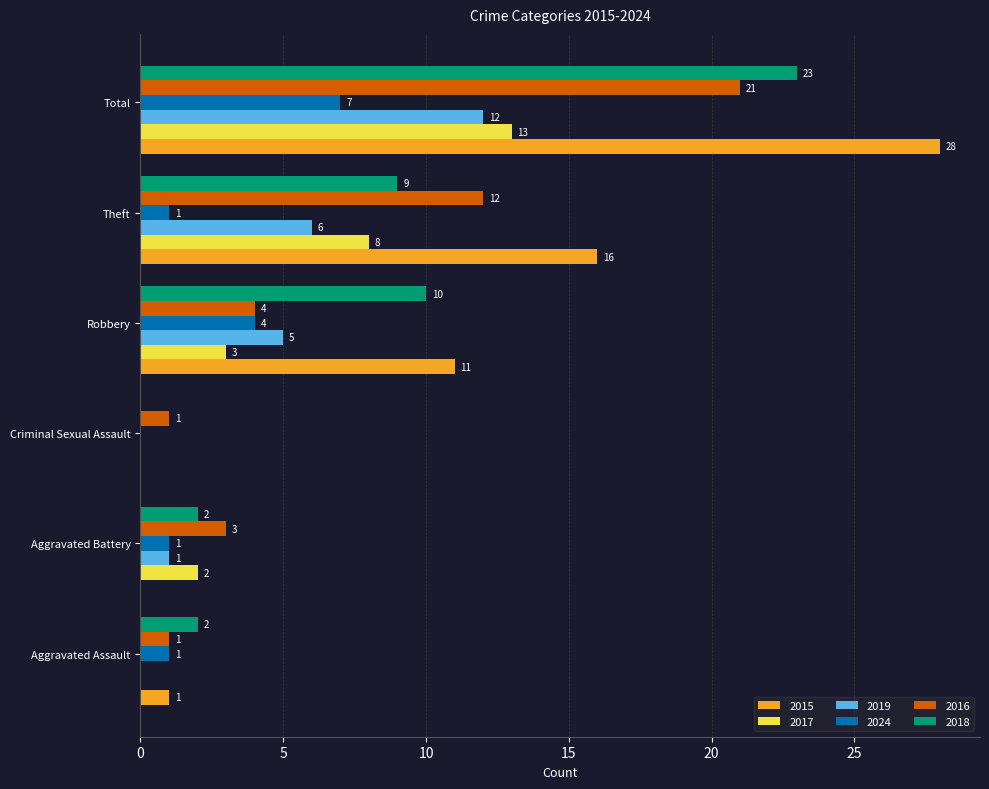

Which series has the largest total across all categories?

2015